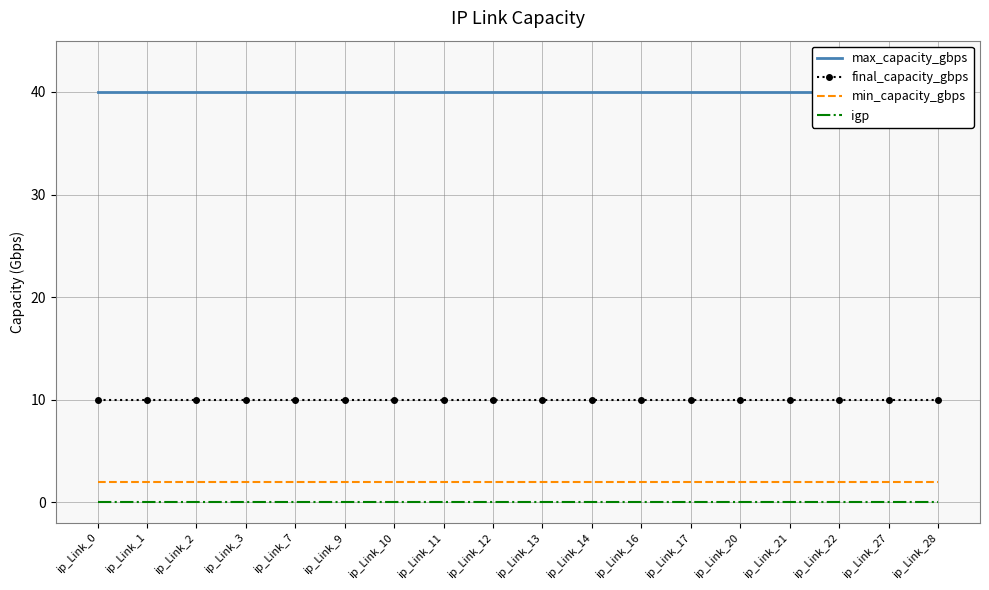

Is it true that final_capacity_gbps equals 10 at ip_Link_21?

True